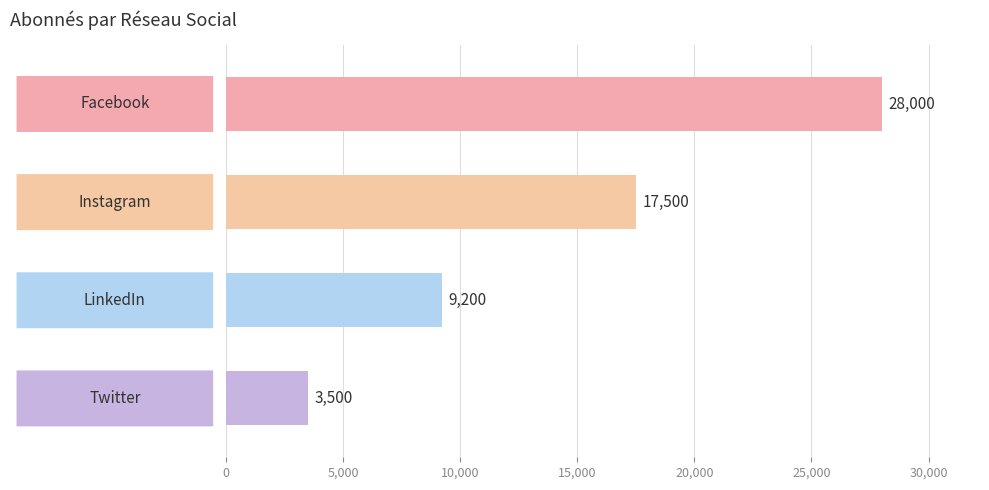

How many values are between 9200 and 28000?

3